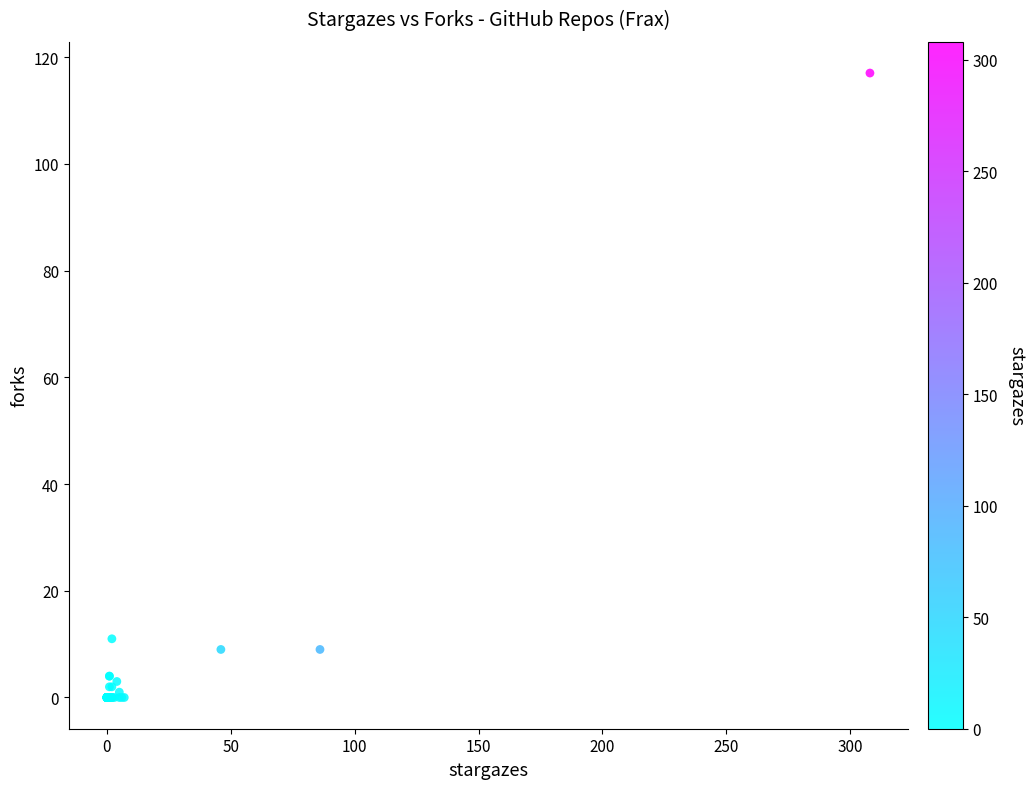

What Y value in the scatter plot is closest to 58?

11